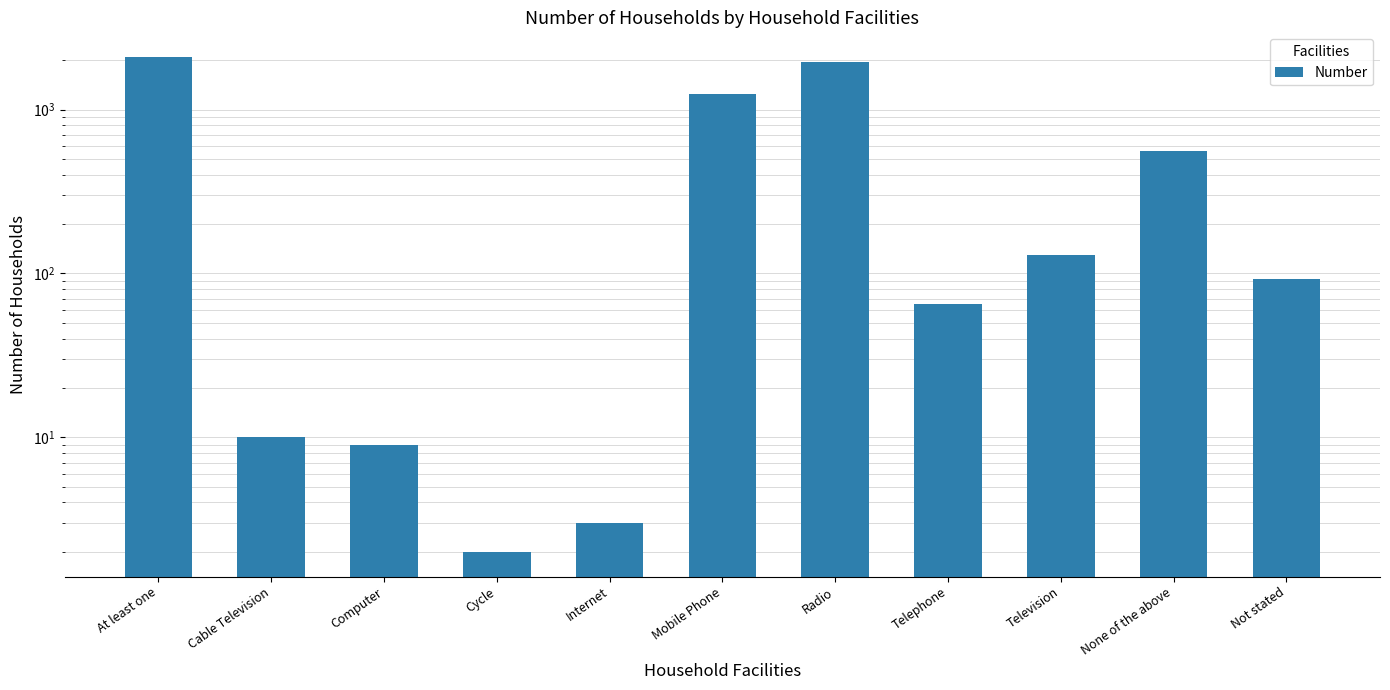

Count the number of values greater than 92.

5